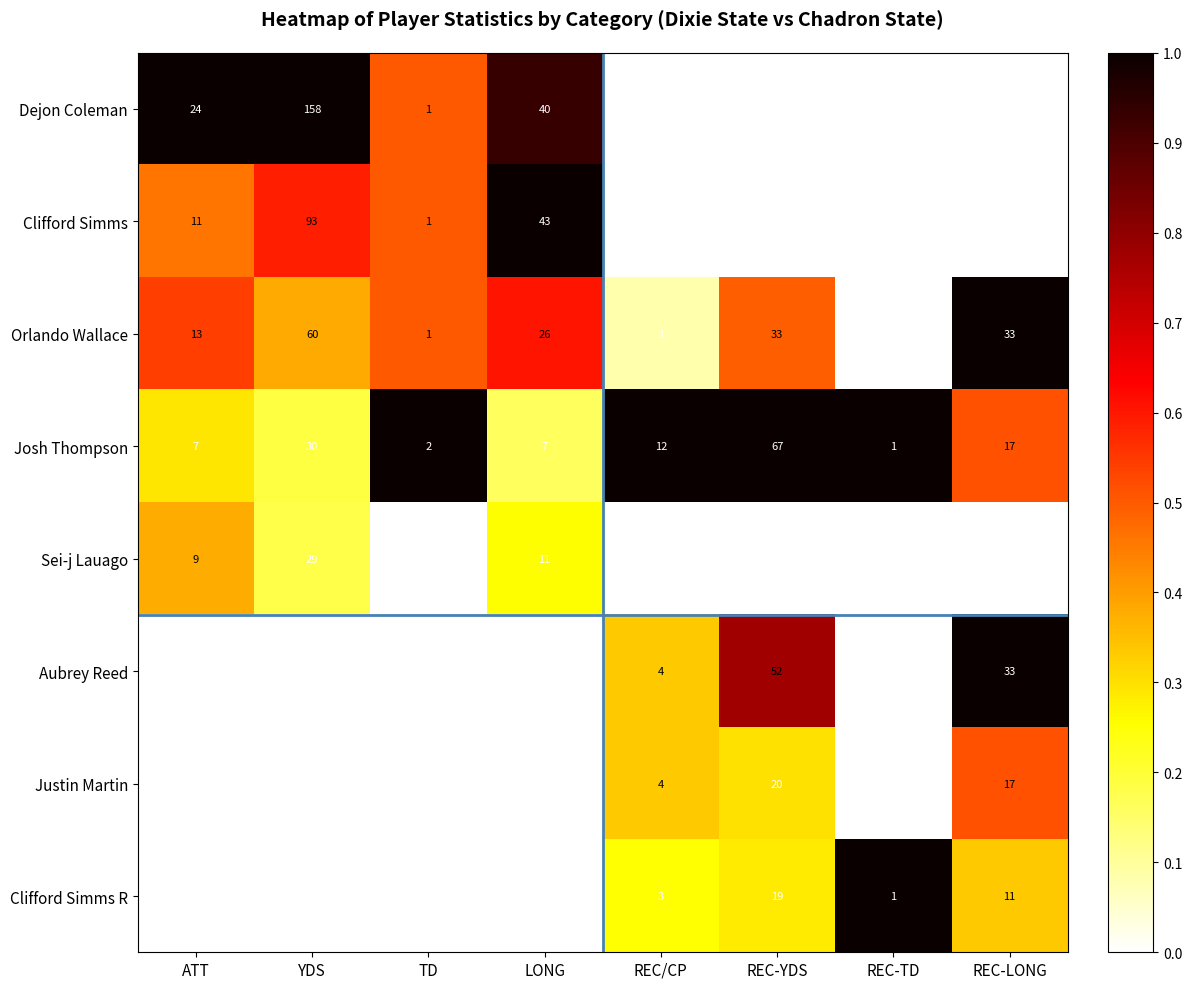

What is the greatest value displayed?

158